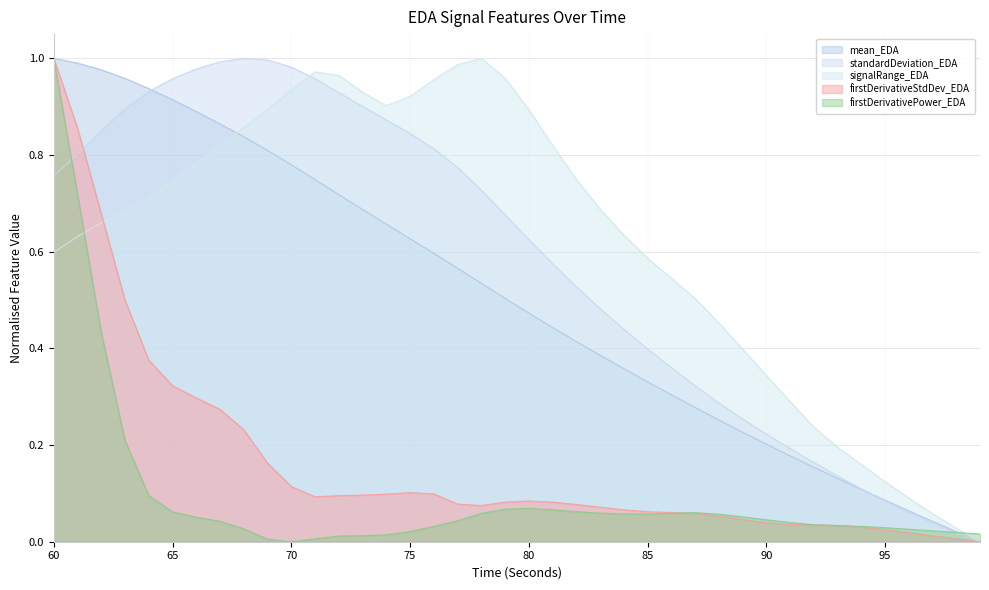

Which series has the largest total across all categories?

signalRange_EDA